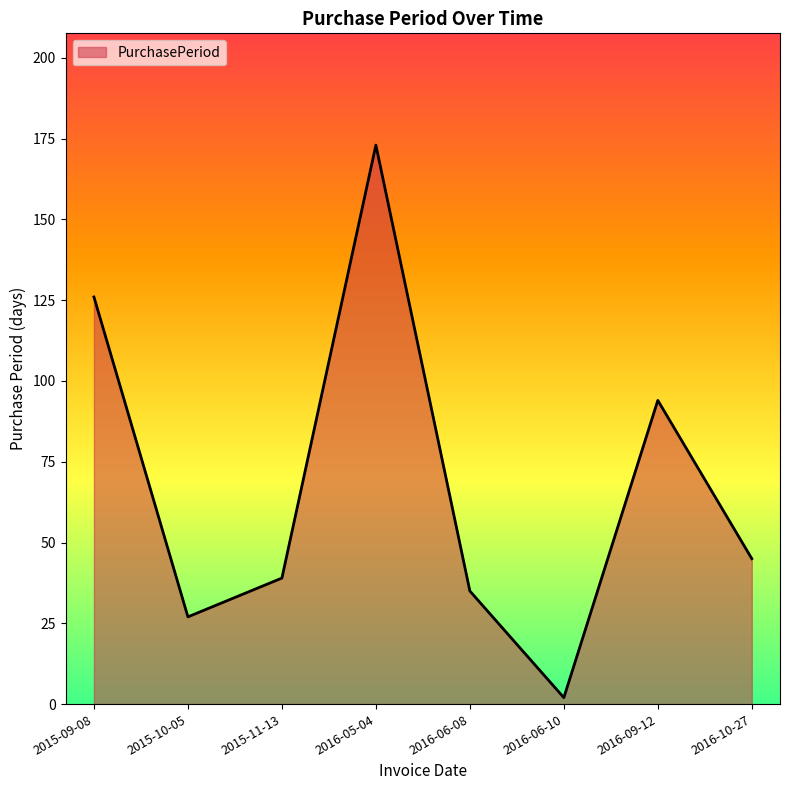

List the labels in order of value, smallest first.

2016-06-10, 2015-10-05, 2016-06-08, 2015-11-13, 2016-10-27, 2016-09-12, 2015-09-08, 2016-05-04